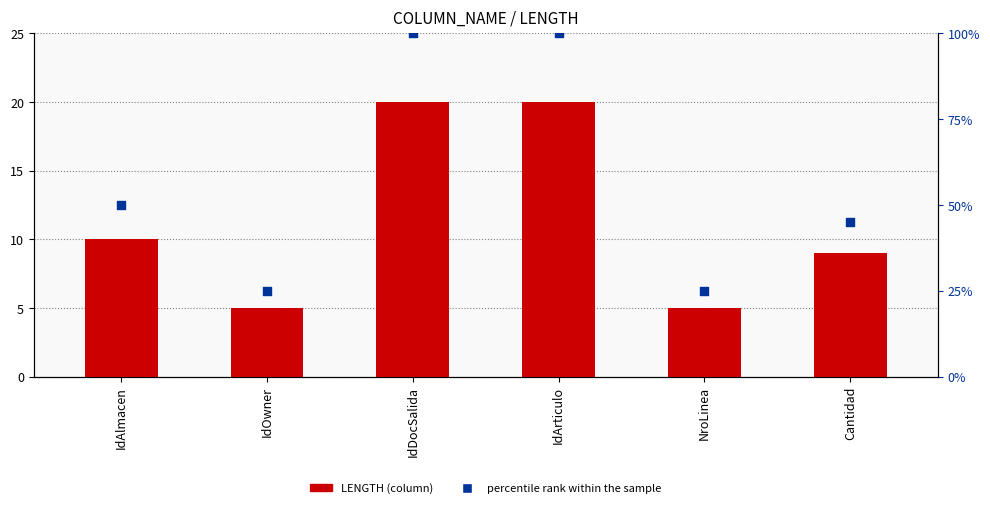

What are all the series names shown in the legend?

LENGTH, percentile rank within the sample